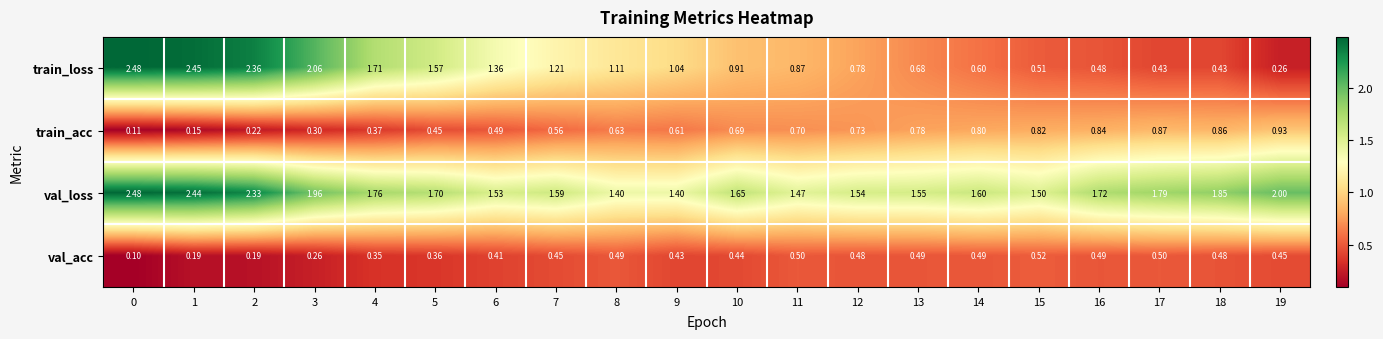

Is the value of train_loss at 17 greater than the value of train_acc at 15?

No